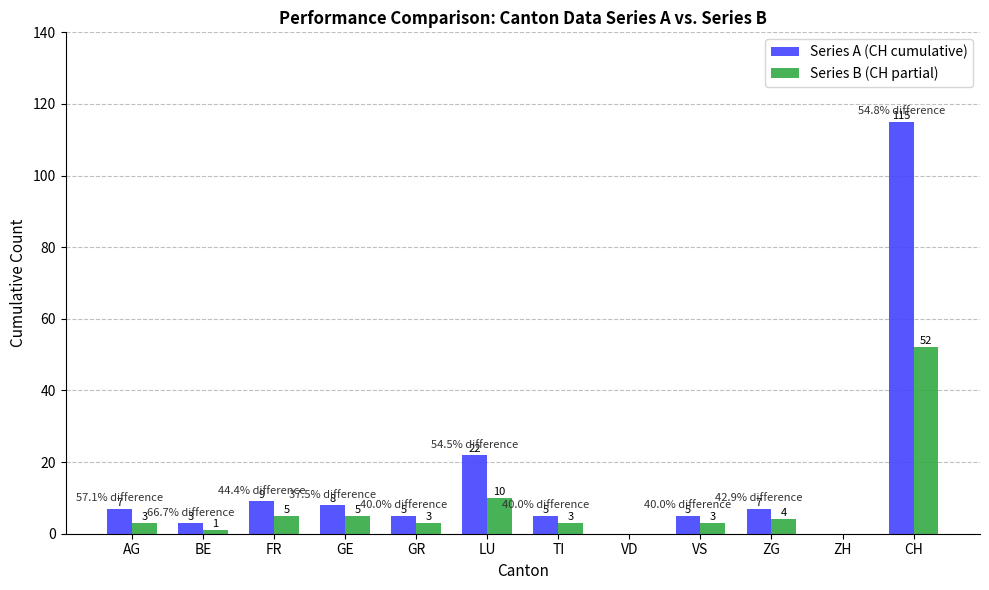

At which label is Series A (CH cumulative) closest to 57?

LU